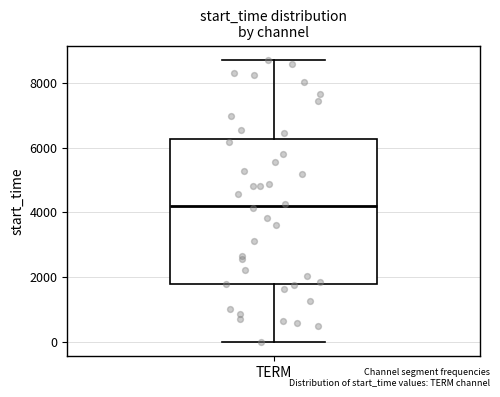

Read this box plot against the y-axis: the position of the median line, the range covered by the box, and the ends of both whiskers. The values are not printed on the chart, so give them approximately, as read against the axis.

median 4200, box 1800 to 6200, whiskers 0 to 8800